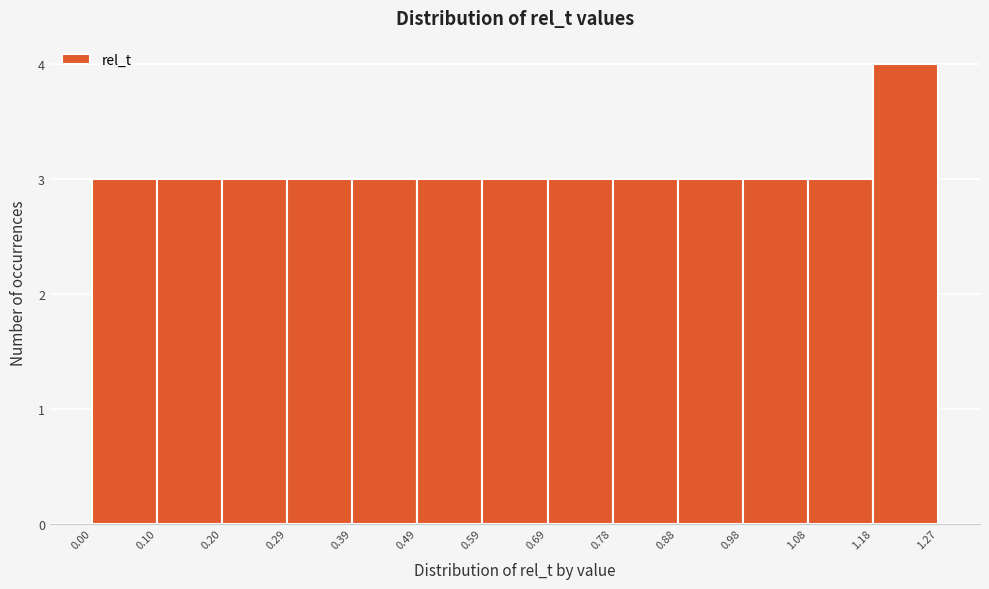

Which range on the x-axis has the tallest bar?

1.18 to 1.27